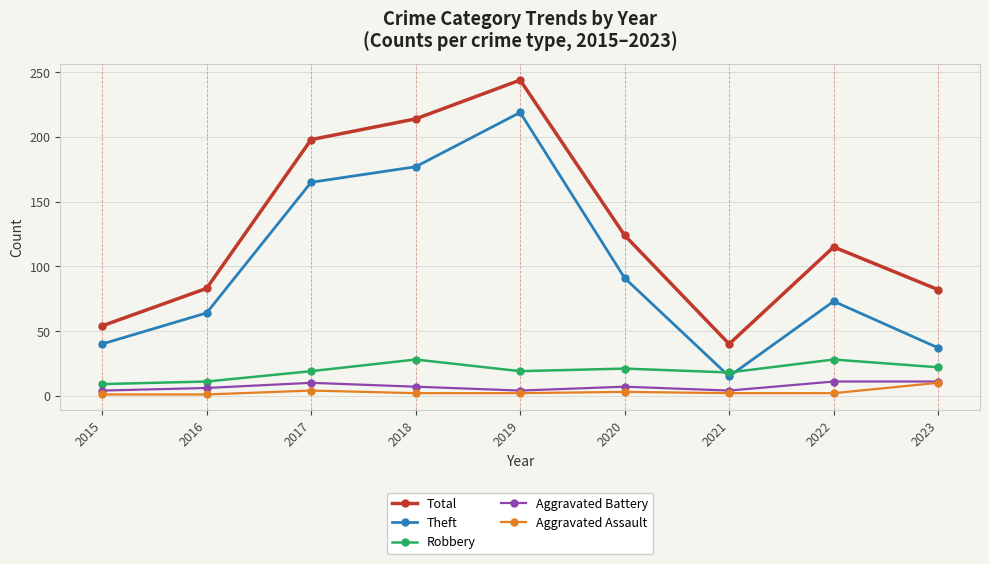

Does the chart have visible grid lines?

Yes